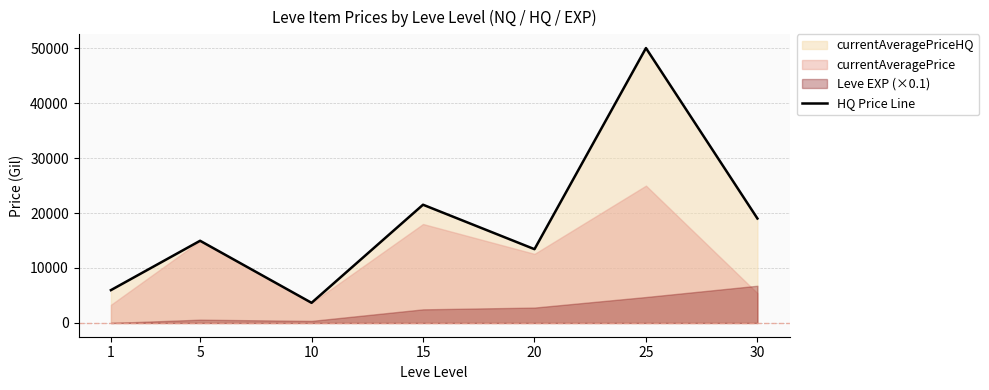

Reading left to right, list all the values displayed in this chart.

5975.0	14951.5	3665.7	21508.0	13424.3	50000.0	19000.0